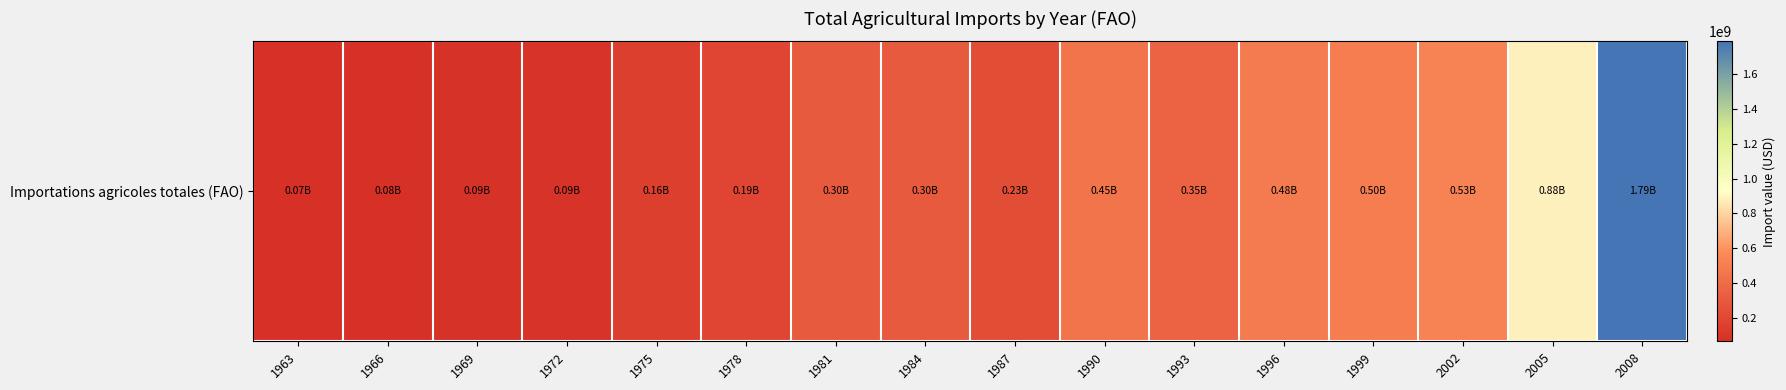

What is the difference between the values at 2005 and 1966?

804366000